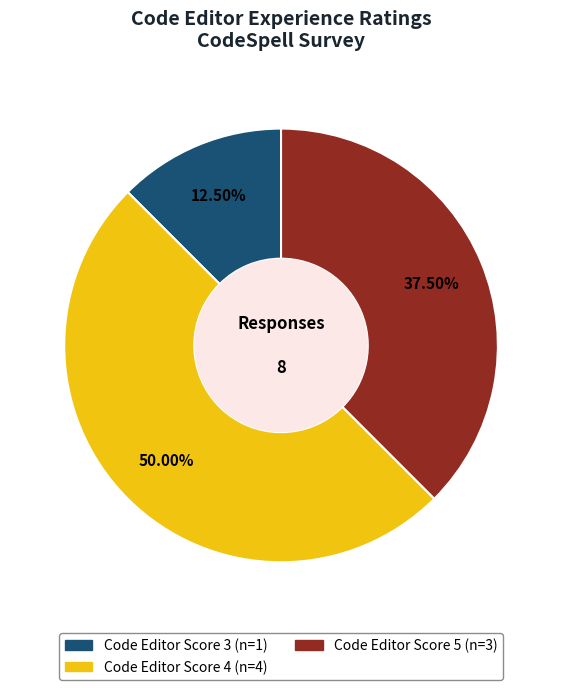

Count the number of slices in the pie.

3